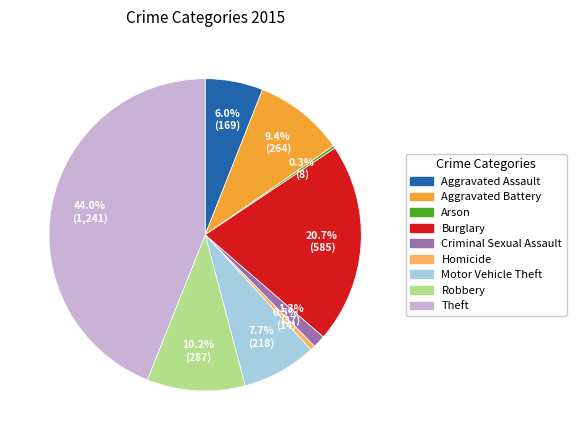

Approximately how many times larger is the value at Robbery compared to Arson?

35.9